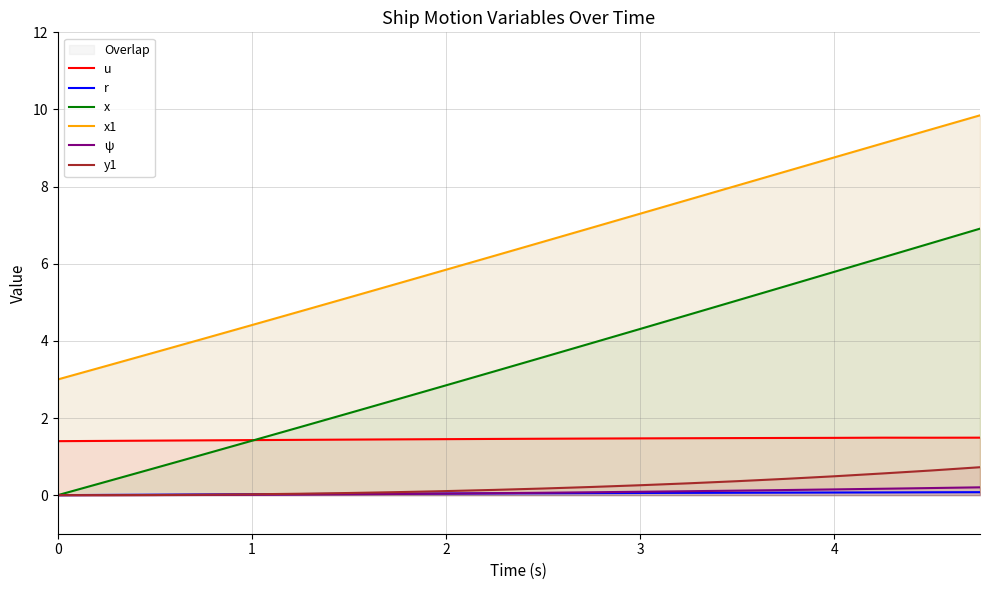

True or false: u and x intersect in this chart.

True